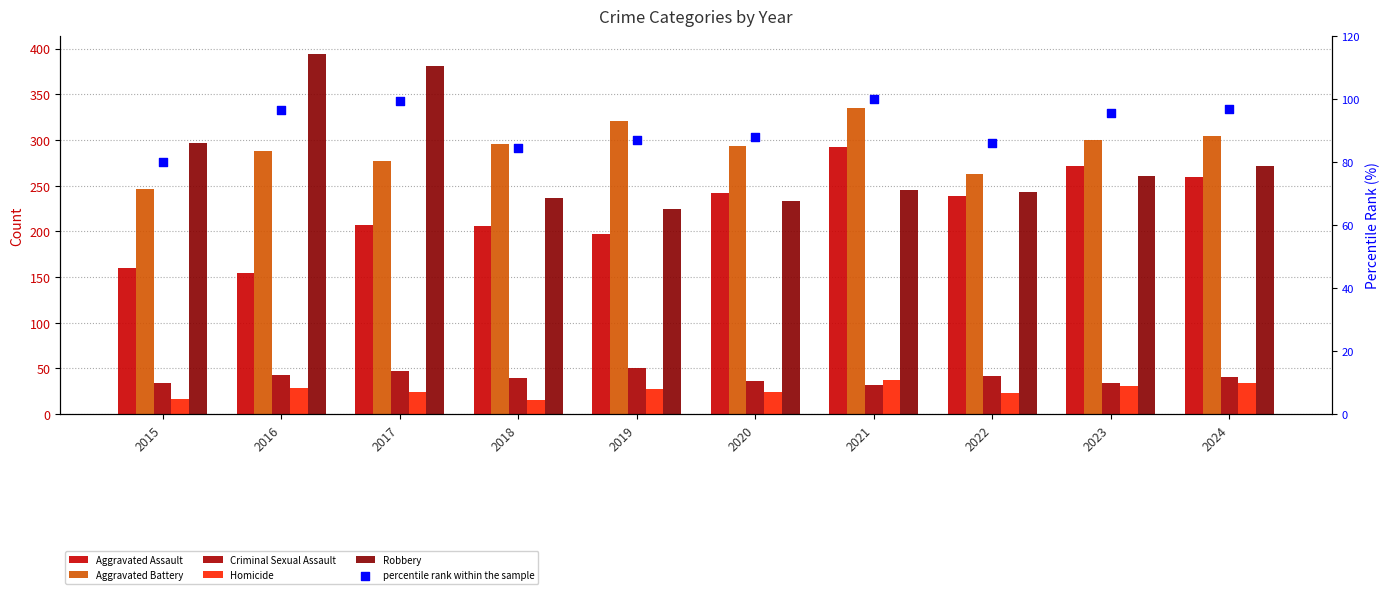

Which series reaches the minimum Y coordinate?

Homicide